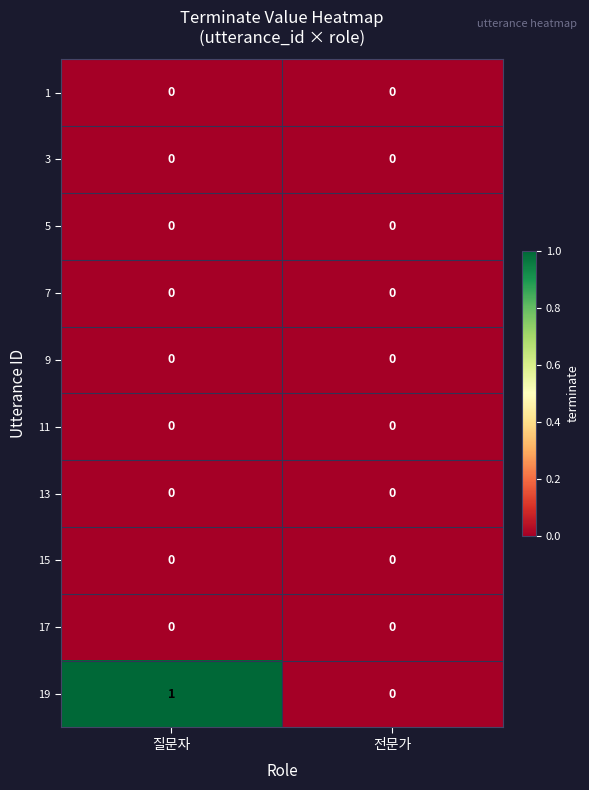

Which category has the lowest value in the 19 series?

전문가